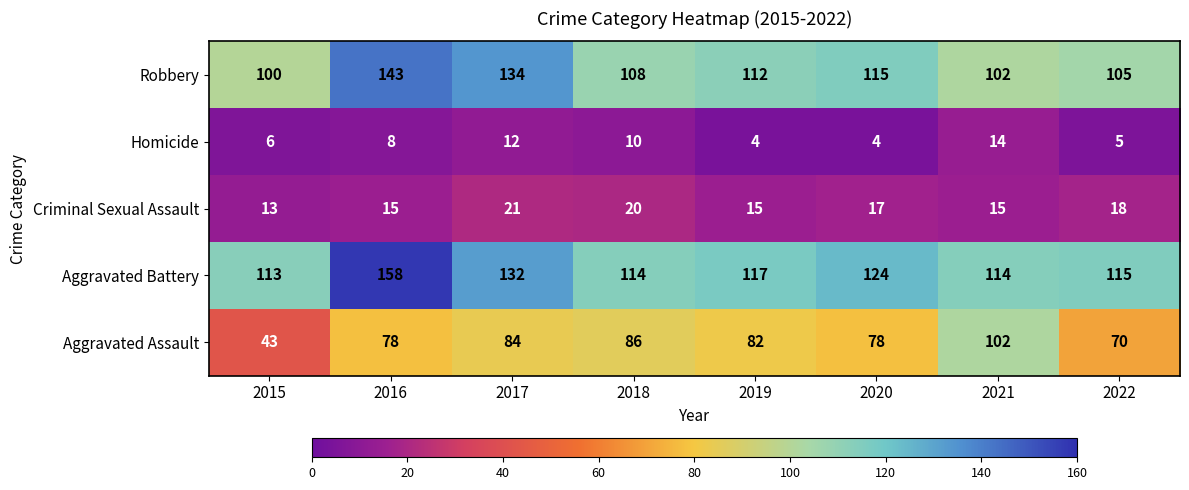

What is the maximum value shown in the chart?

158